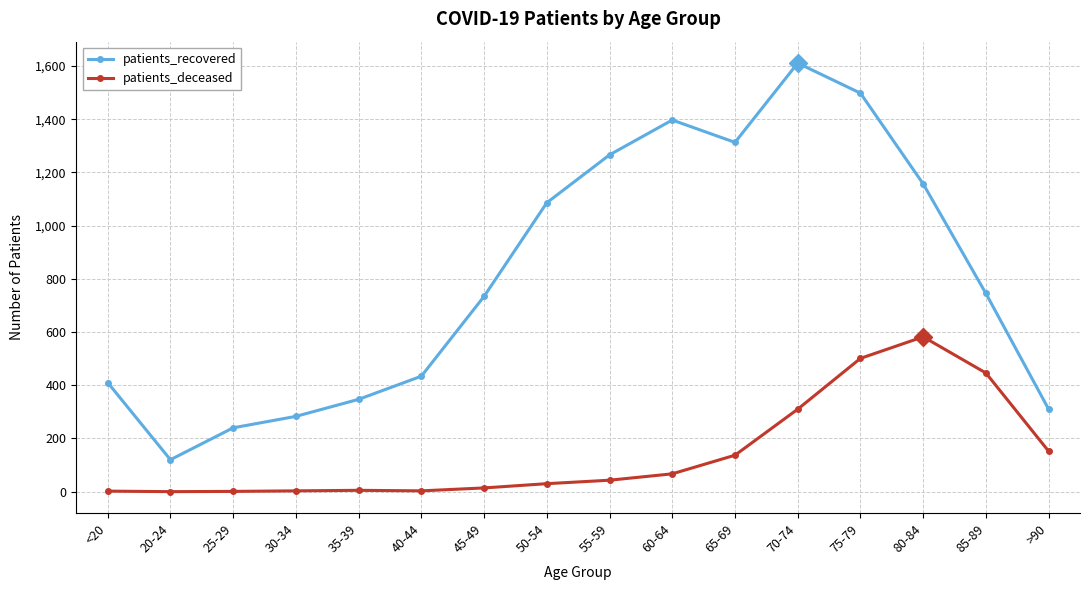

What is the label of the 7th point from the left?

45-49